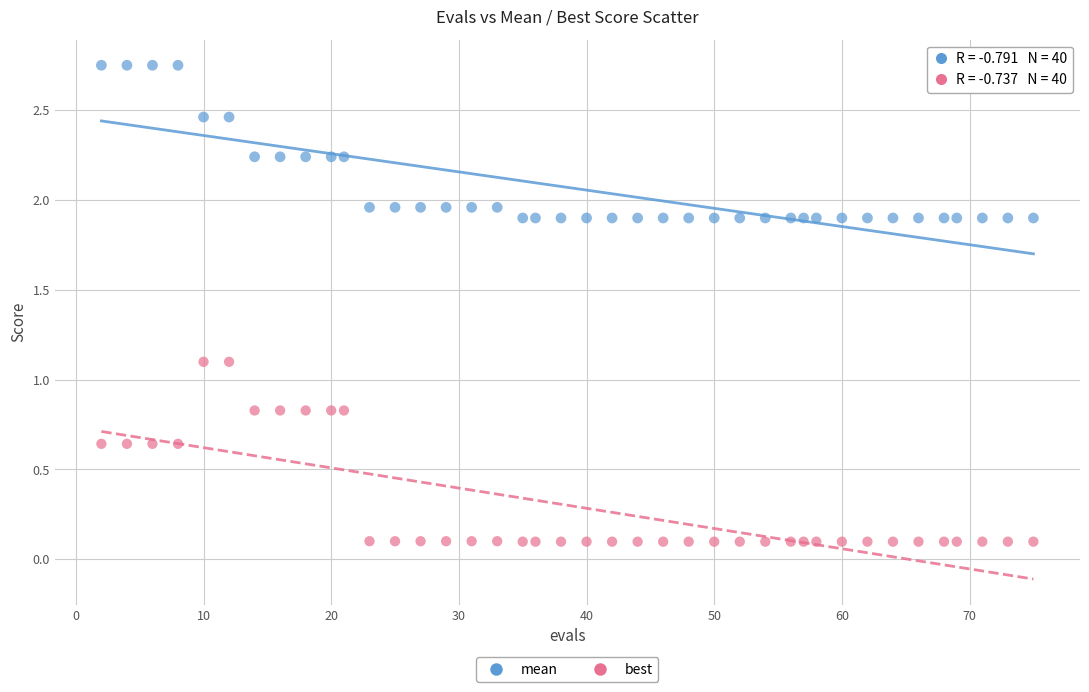

Which series reaches the minimum Y coordinate?

best